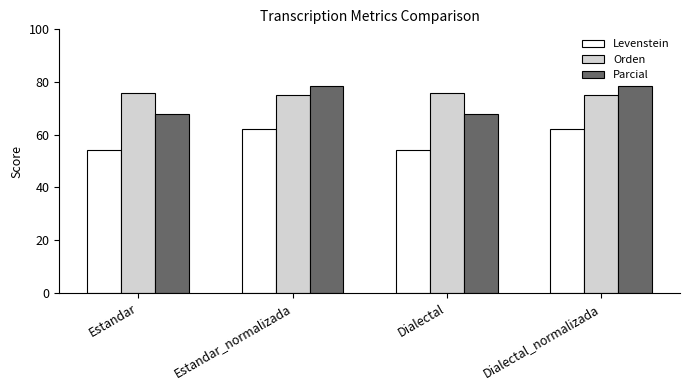

What is the greatest value displayed?

78.7